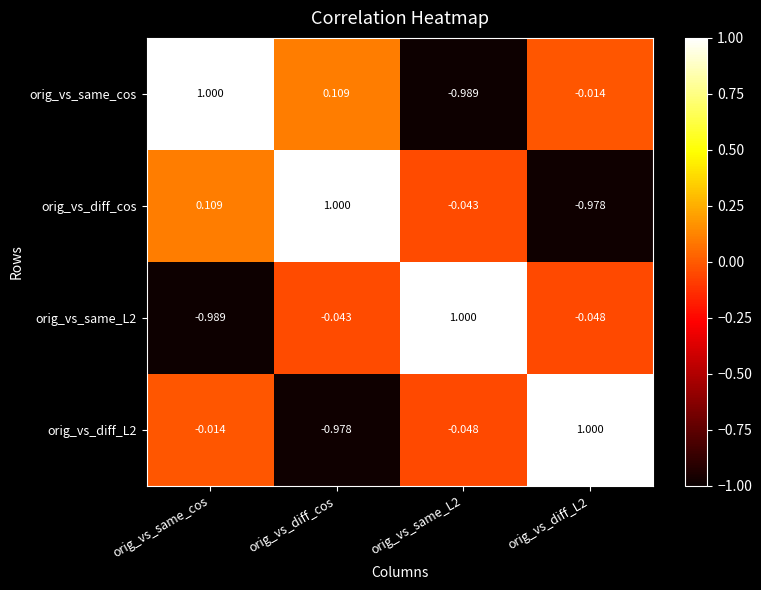

At which label does orig_vs_same_cos reach its peak?

orig_vs_same_cos